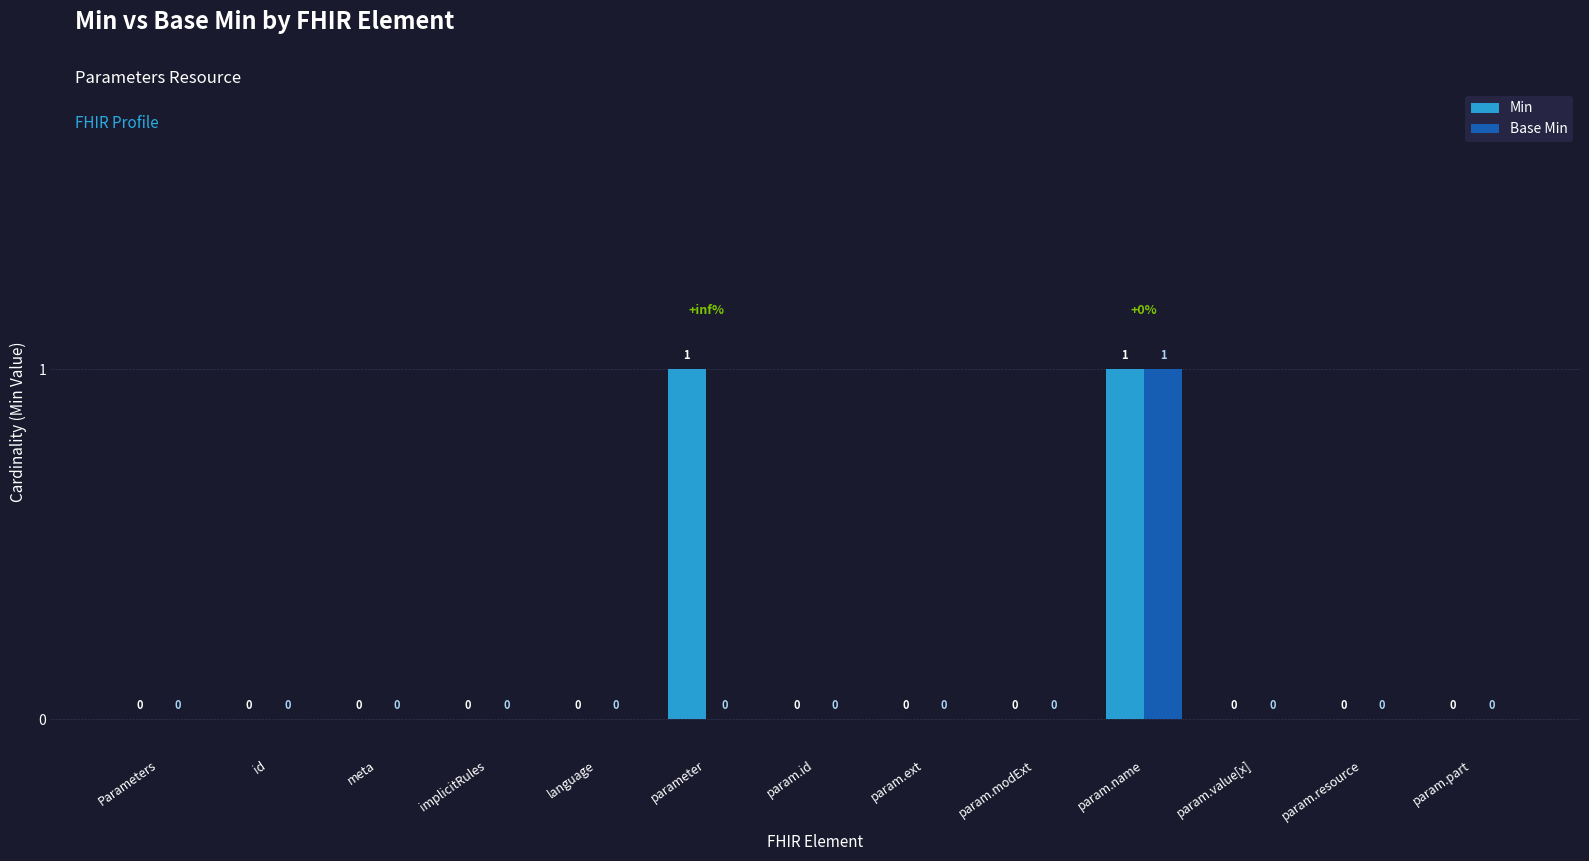

Count the Base Min values in the range 0 to 1.

13